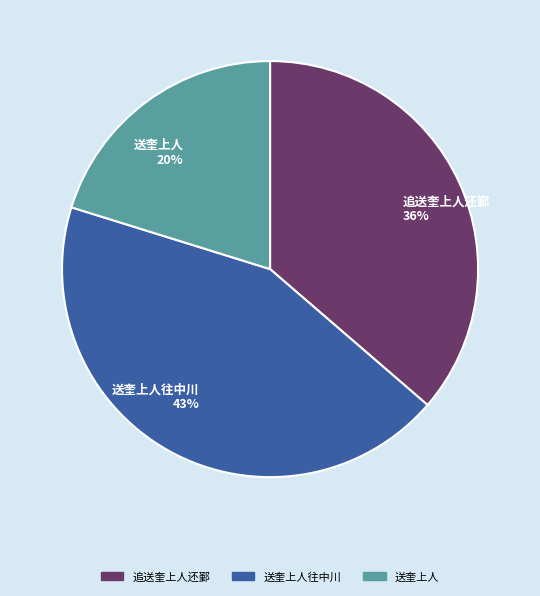

Does any single category account for the majority?

No